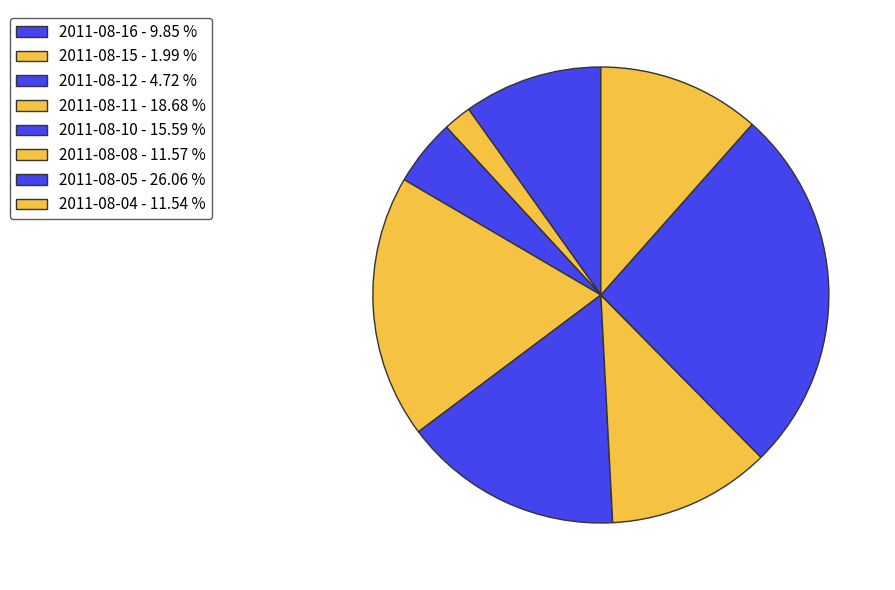

True or false: 2011-08-15 accounts for 2% of the total.

True